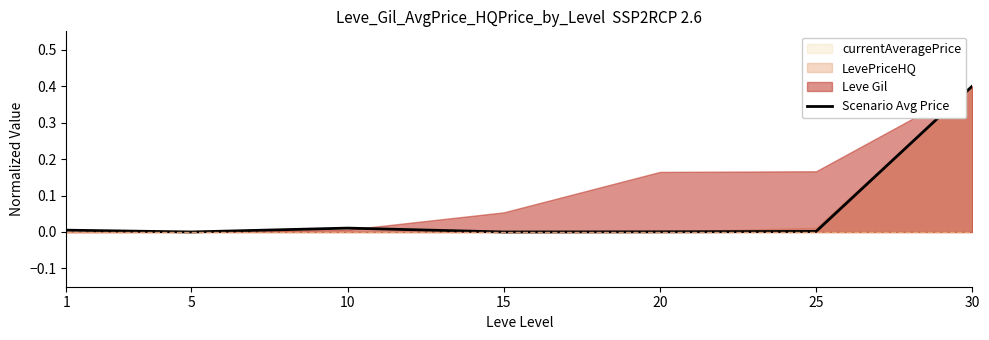

The chart shows a value of 0.2 at 30. True or false?

False